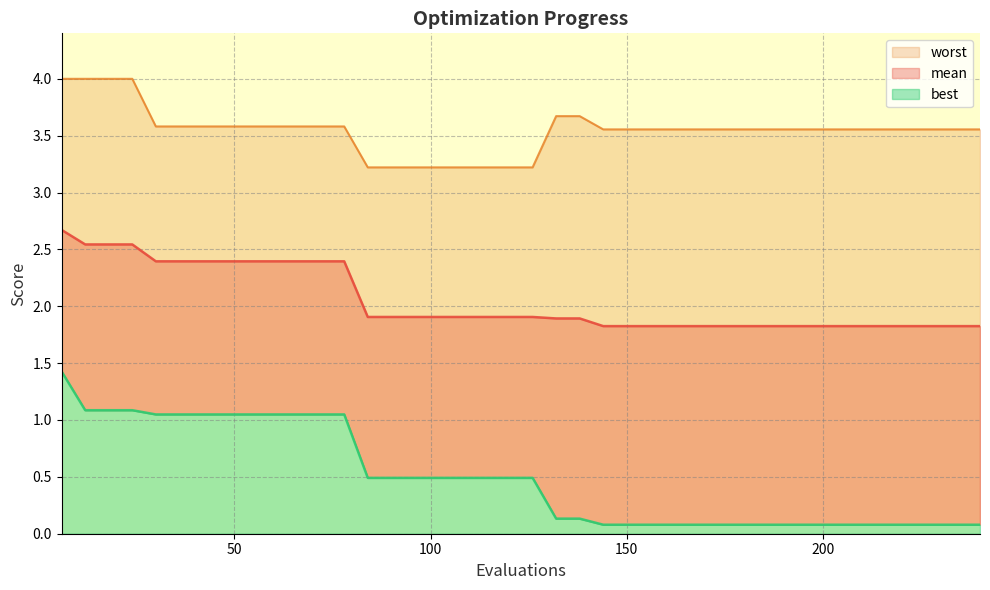

Reading right to left, extract all data points from this chart.

mean: 240=1.8	234=1.8	228=1.8	222=1.8	216=1.8	210=1.8	204=1.8	198=1.8	192=1.8	186=1.8	180=1.8	174=1.8	168=1.8	162=1.8	156=1.8	150=1.8	144=1.8	138=1.9	132=1.9	126=1.9	120=1.9	114=1.9	108=1.9	102=1.9	96=1.9	90=1.9	84=1.9	78=2.4	72=2.4	66=2.4	60=2.4	54=2.4	48=2.4	42=2.4	36=2.4	30=2.4	24=2.5	18=2.5	12=2.5	6=2.7
best: 240=0.1	234=0.1	228=0.1	222=0.1	216=0.1	210=0.1	204=0.1	198=0.1	192=0.1	186=0.1	180=0.1	174=0.1	168=0.1	162=0.1	156=0.1	150=0.1	144=0.1	138=0.1	132=0.1	126=0.5	120=0.5	114=0.5	108=0.5	102=0.5	96=0.5	90=0.5	84=0.5	78=1.0	72=1.0	66=1.0	60=1.0	54=1.0	48=1.0	42=1.0	36=1.0	30=1.0	24=1.1	18=1.1	12=1.1	6=1.4
worst: 240=3.6	234=3.6	228=3.6	222=3.6	216=3.6	210=3.6	204=3.6	198=3.6	192=3.6	186=3.6	180=3.6	174=3.6	168=3.6	162=3.6	156=3.6	150=3.6	144=3.6	138=3.7	132=3.7	126=3.2	120=3.2	114=3.2	108=3.2	102=3.2	96=3.2	90=3.2	84=3.2	78=3.6	72=3.6	66=3.6	60=3.6	54=3.6	48=3.6	42=3.6	36=3.6	30=3.6	24=4.0	18=4.0	12=4.0	6=4.0